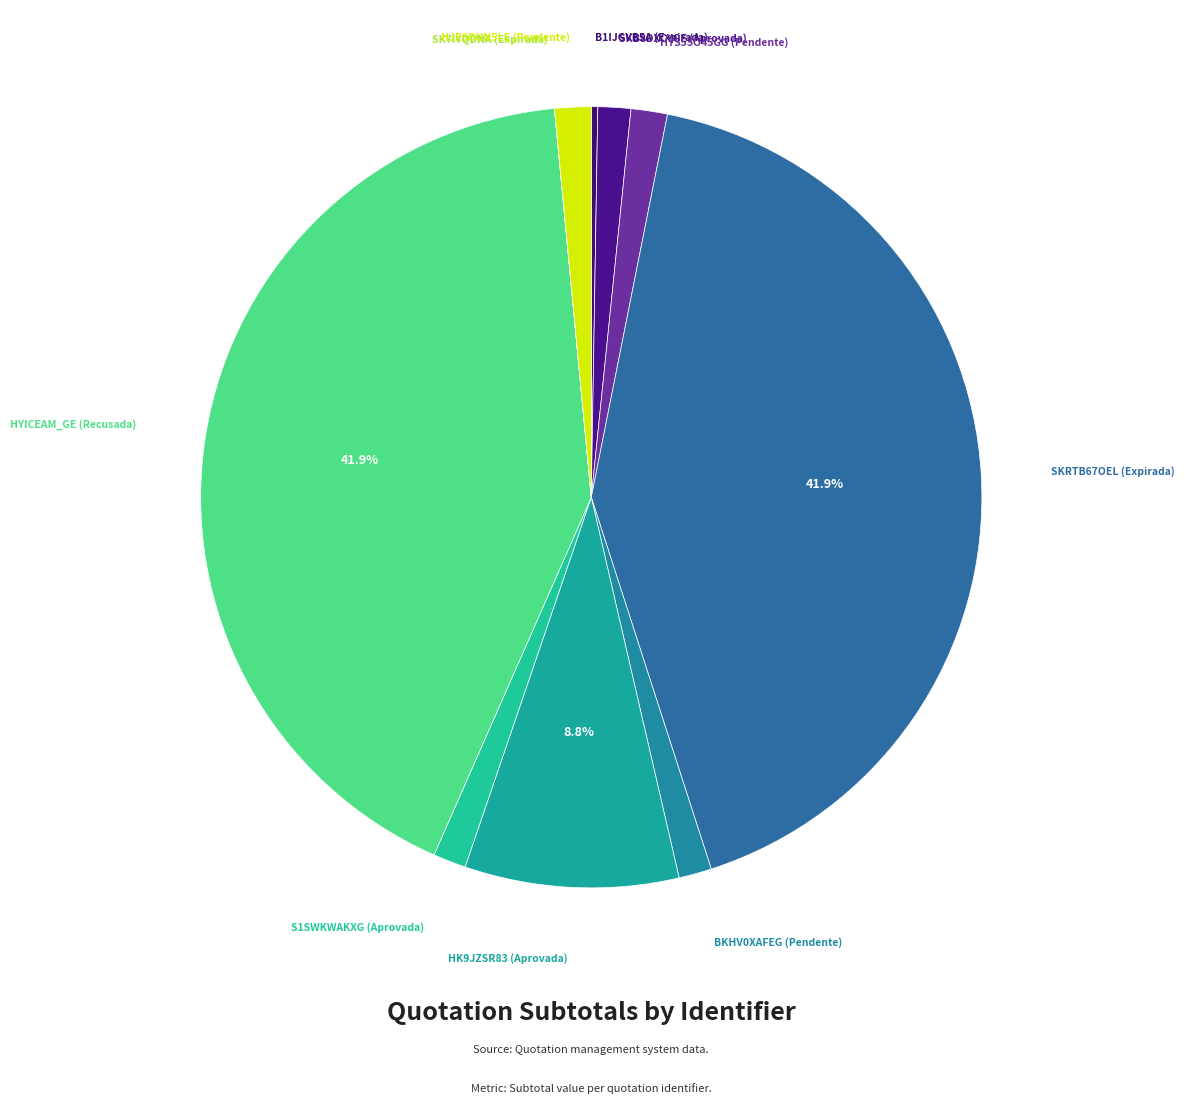

Between HYICEAM_GE (Recusada) and BKHV0XAFEG (Pendente), which is larger?

HYICEAM_GE (Recusada)